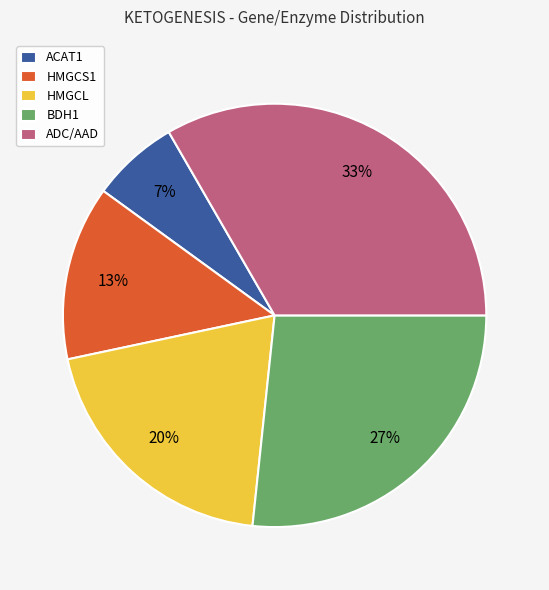

True or false: HMGCS1 accounts for 13% of the total.

True